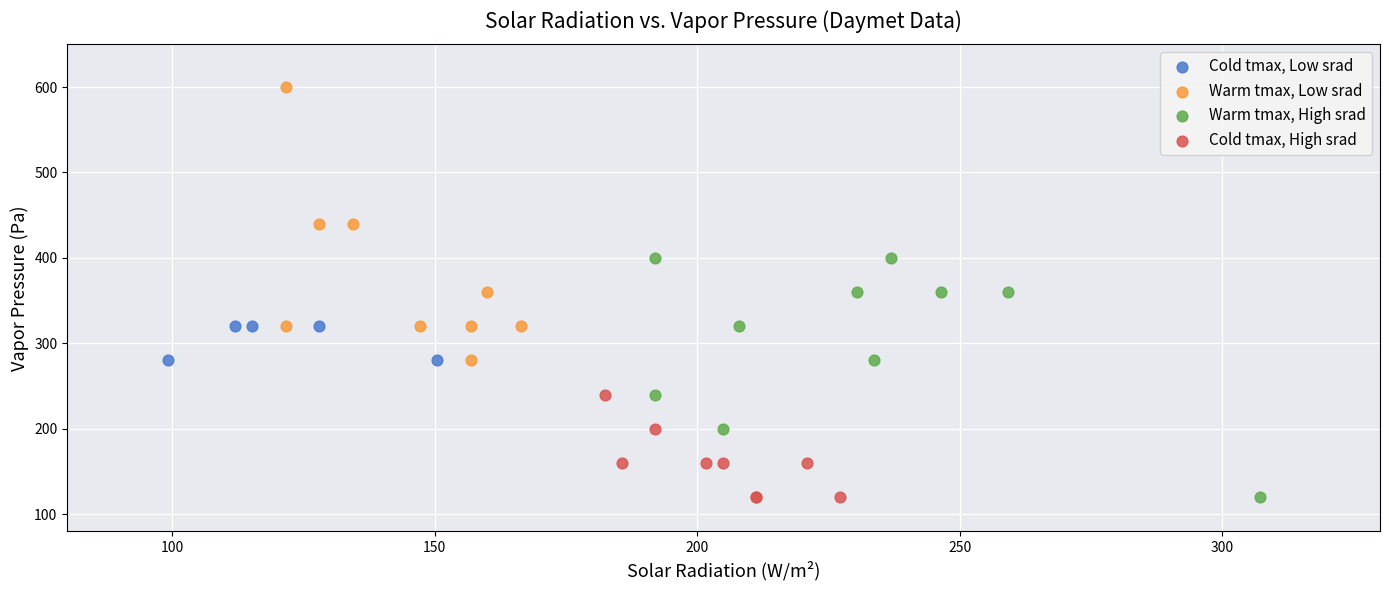

Which series contains the highest Y value?

Warm tmax, Low srad